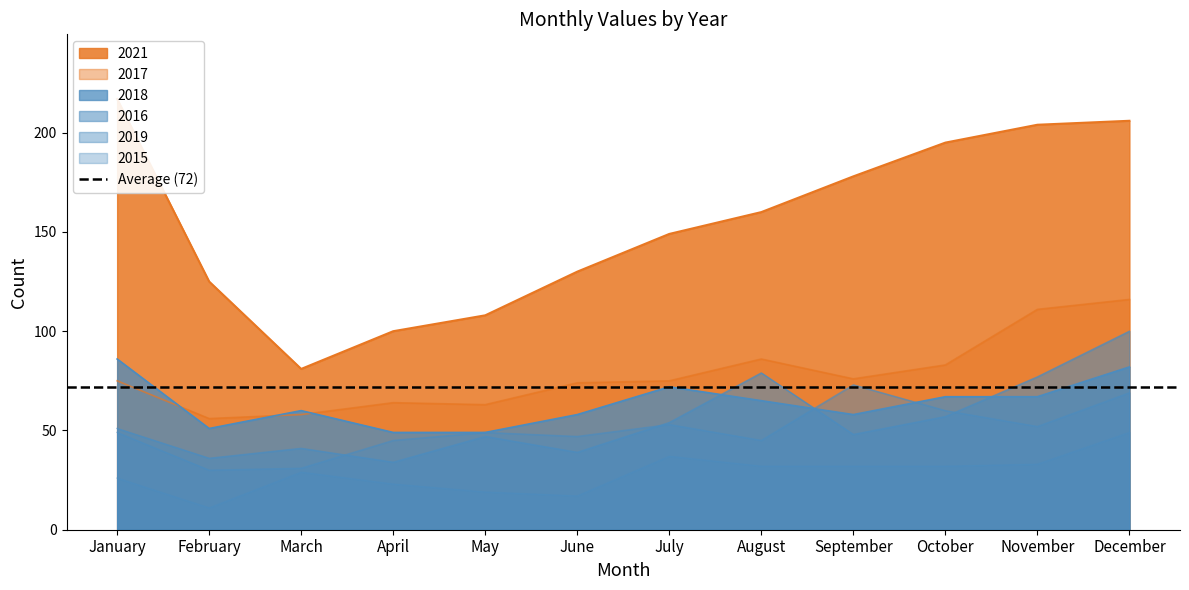

True or false: 2015 and 2018 intersect in this chart.

False